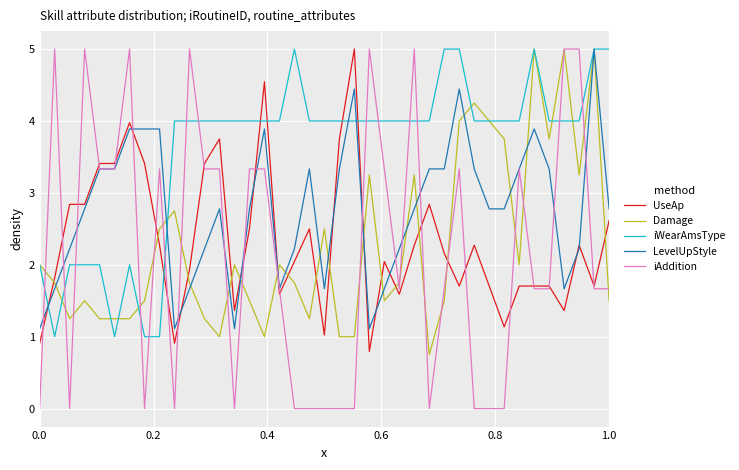

Which series has the largest total across all categories?

iWearAmsType